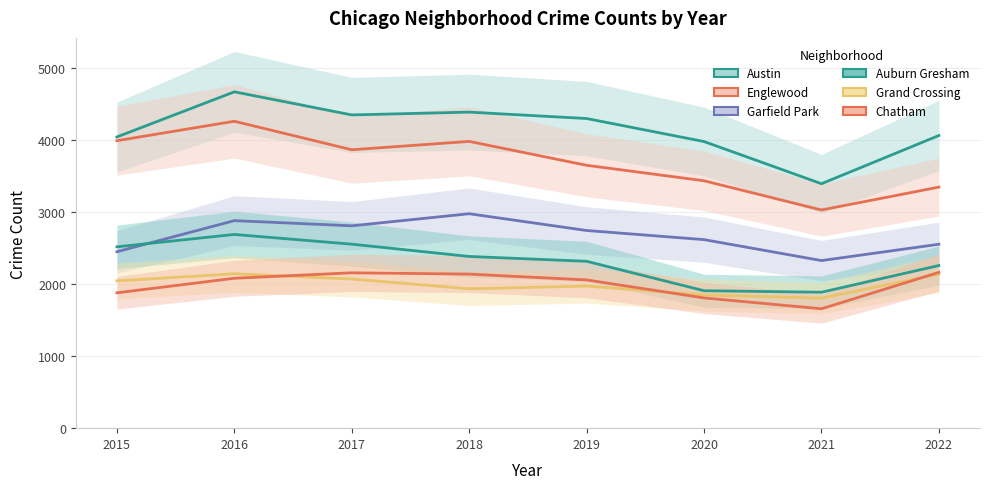

Reading right to left, transcribe all the data shown in this chart.

Austin: 2022=4067	2021=3397	2020=3983	2019=4303	2018=4392	2017=4353	2016=4674	2015=4047
Englewood: 2022=3350	2021=3032	2020=3438	2019=3653	2018=3985	2017=3869	2016=4265	2015=3995
Garfield Park: 2022=2556	2021=2329	2020=2620	2019=2747	2018=2980	2017=2812	2016=2884	2015=2452
Auburn Gresham: 2022=2260	2021=1889	2020=1910	2019=2319	2018=2386	2017=2557	2016=2692	2015=2520
Grand Crossing: 2022=2140	2021=1807	2020=1851	2019=1975	2018=1937	2017=2073	2016=2145	2015=2047
Chatham: 2022=2165	2021=1659	2020=1810	2019=2060	2018=2141	2017=2159	2016=2083	2015=1881